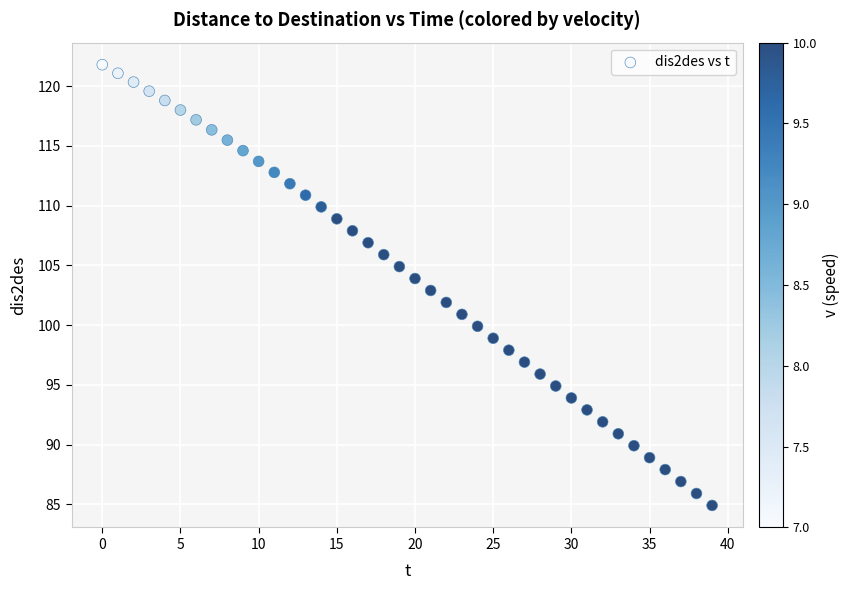

What is the range of Y values (max minus min)?

36.9